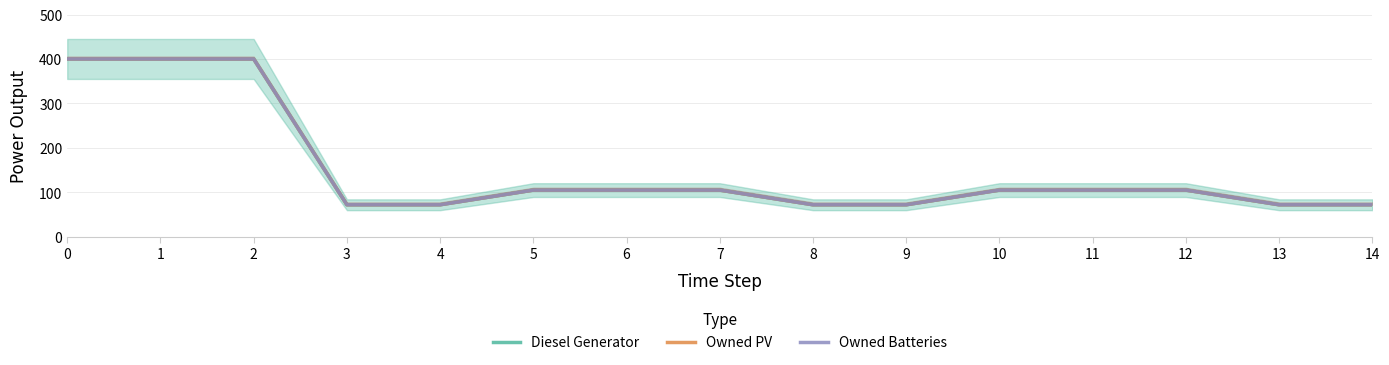

Reading left to right, list all the values displayed in this chart.

Diesel Generator: 0=400	1=400	2=400	3=72	4=72	5=105	6=105	7=105	8=72	9=72	10=105	11=105	12=105	13=72	14=72
Owned PV: 0=400	1=400	2=400	3=72	4=72	5=105	6=105	7=105	8=72	9=72	10=105	11=105	12=105	13=72	14=72
Owned Batteries: 0=400	1=400	2=400	3=72	4=72	5=105	6=105	7=105	8=72	9=72	10=105	11=105	12=105	13=72	14=72